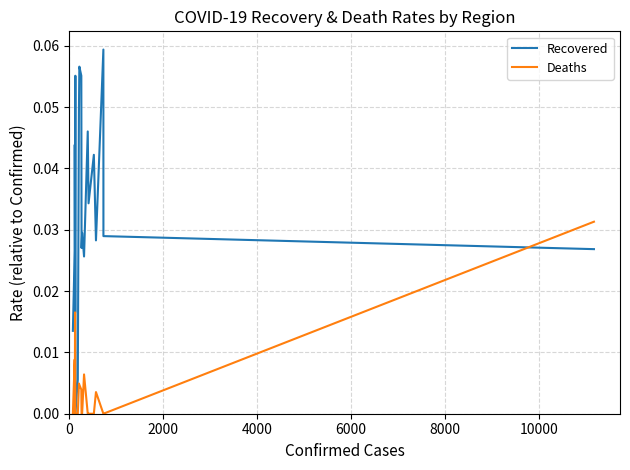

List the series in order of their peak value, highest first.

Recovered, Deaths